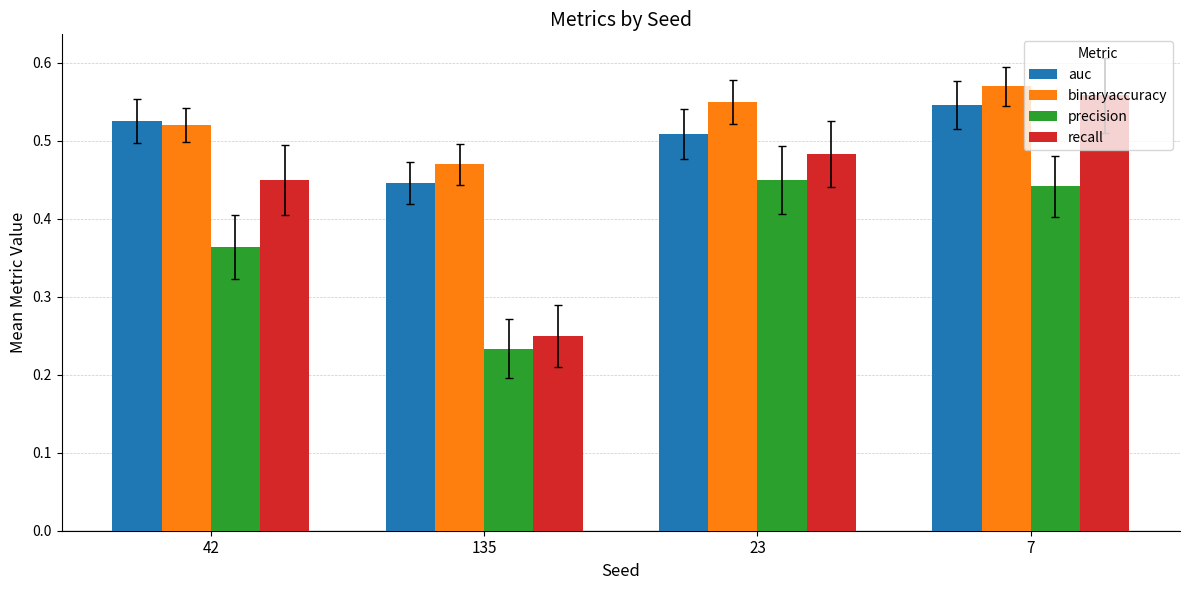

What is the sum of the binaryaccuracy values at 135 and 7?

1.0